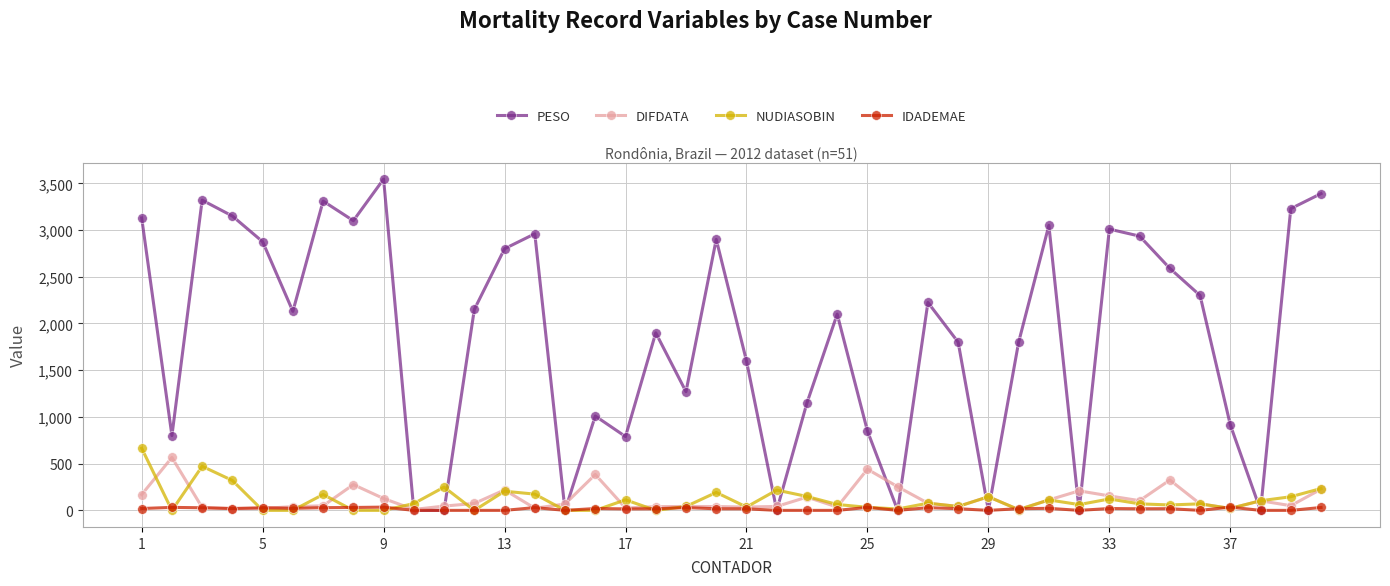

How many series are shown in this chart?

4